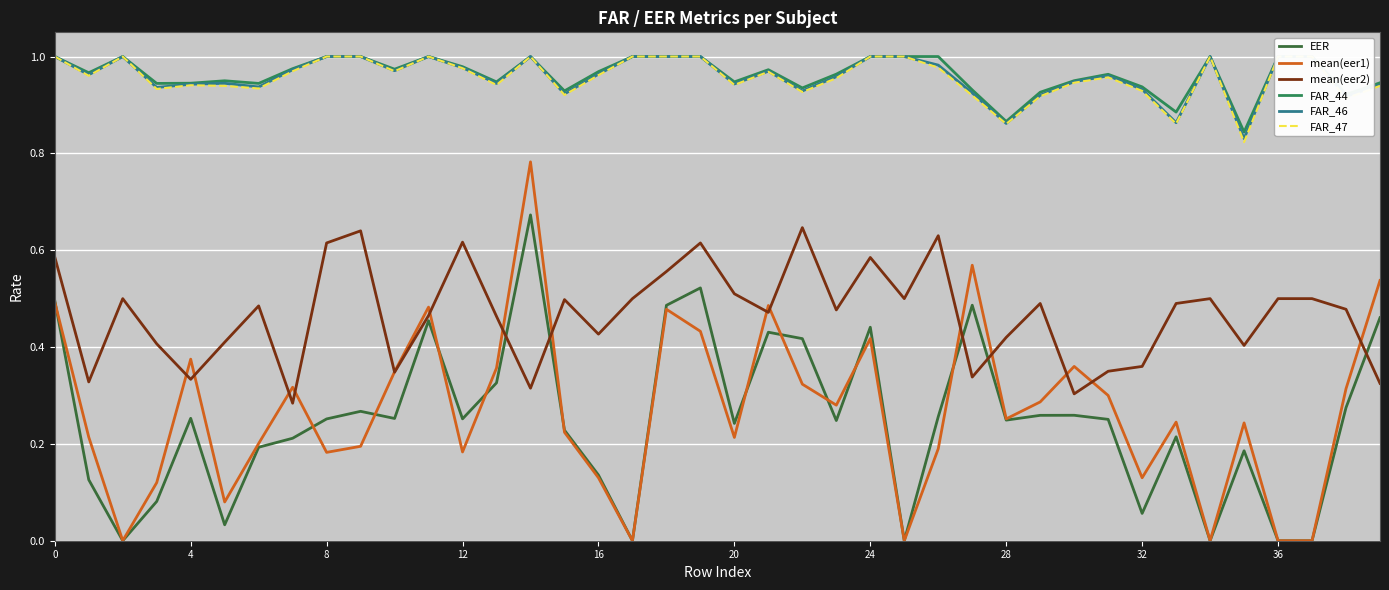

How many data points does each series have?

40